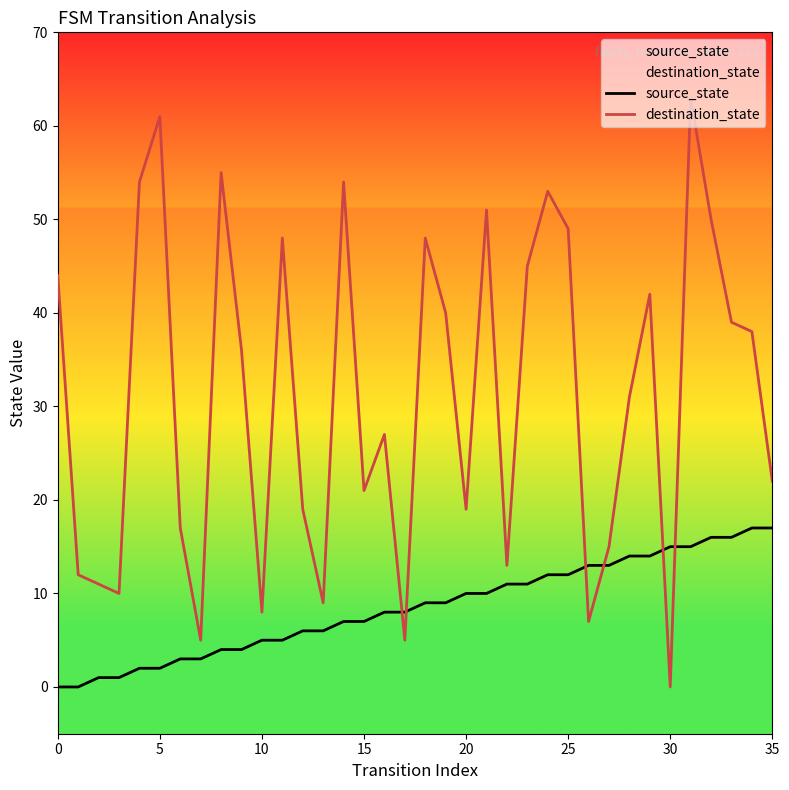

How many distinct data groups are displayed?

2